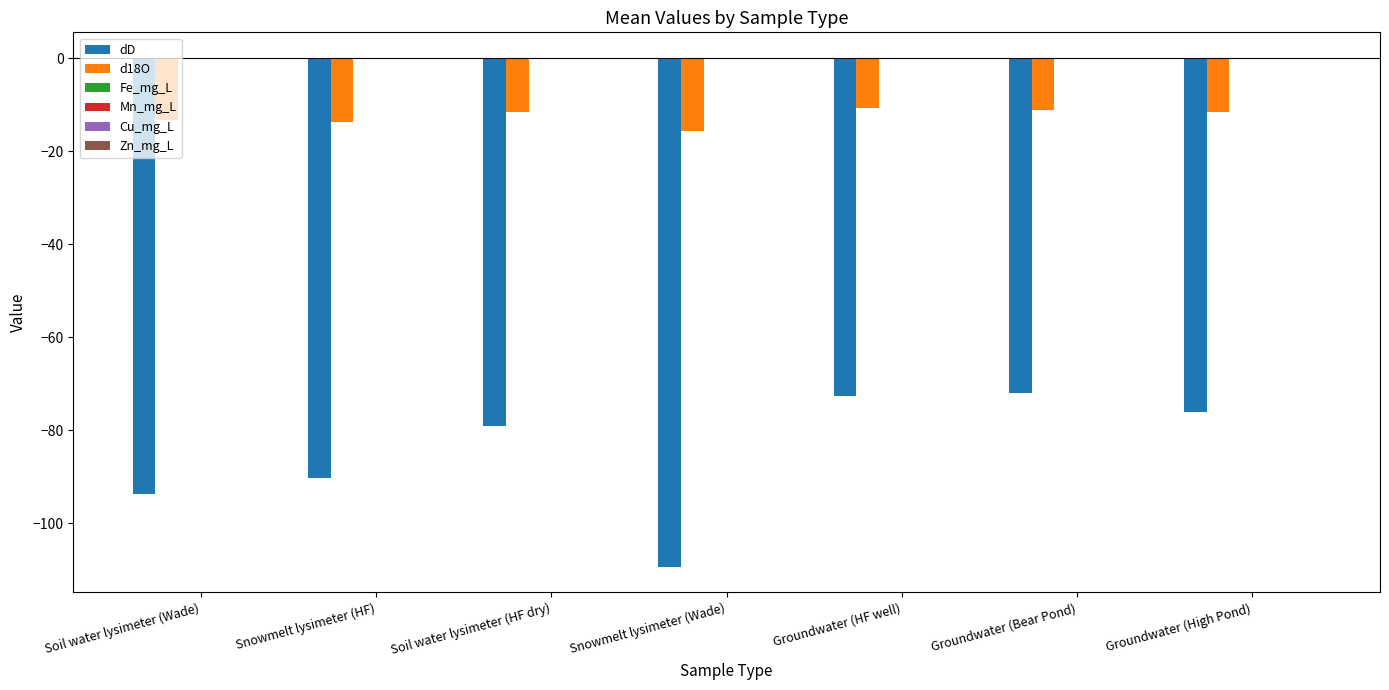

Which series changed the most between Snowmelt lysimeter (HF) and Groundwater (Bear Pond)?

dD